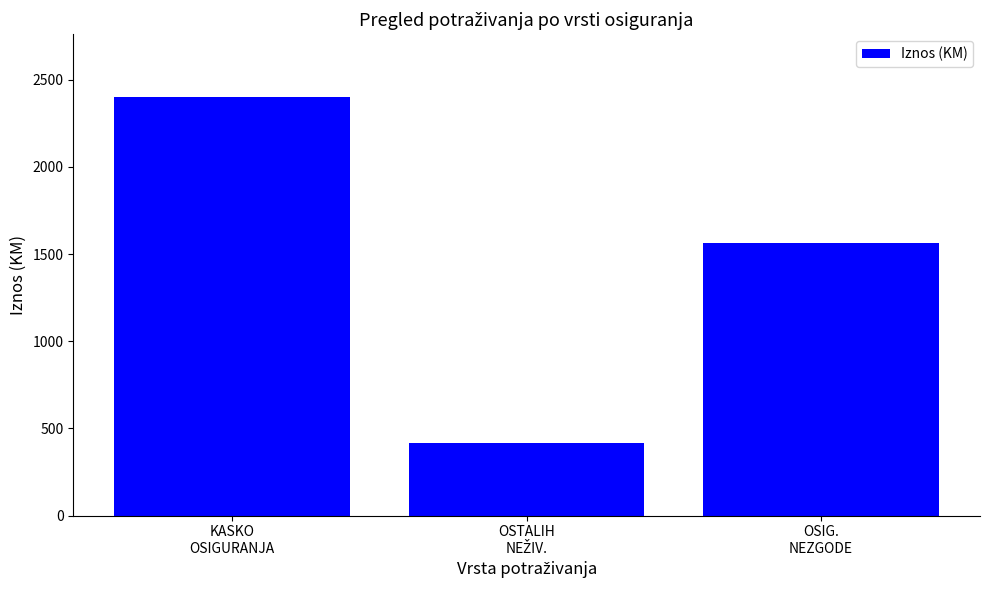

What position from the right is KASKO
OSIGURANJA?

3